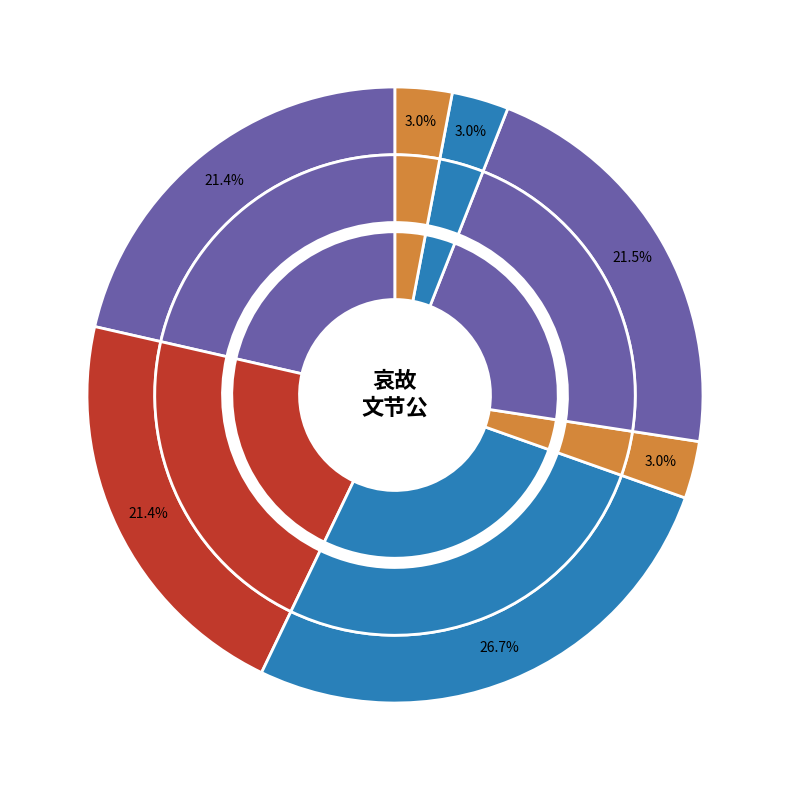

Which slice is the largest?

哀故文节公